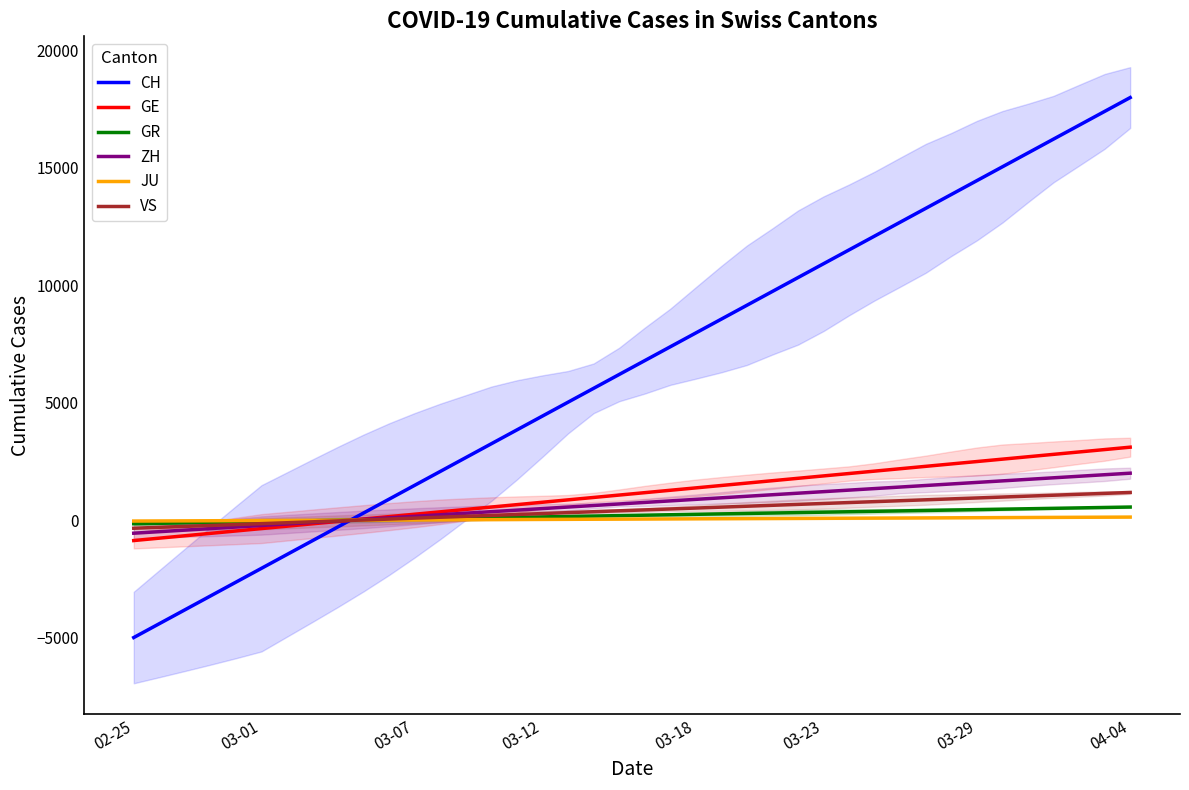

How many intersections are there between ZH and GE?

1